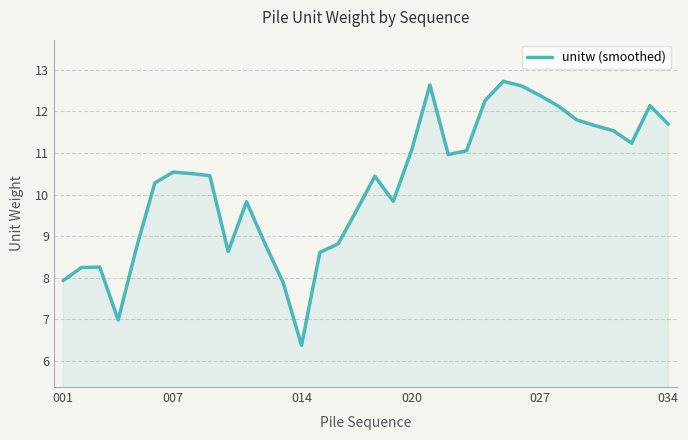

What is the greatest value displayed?

12.7